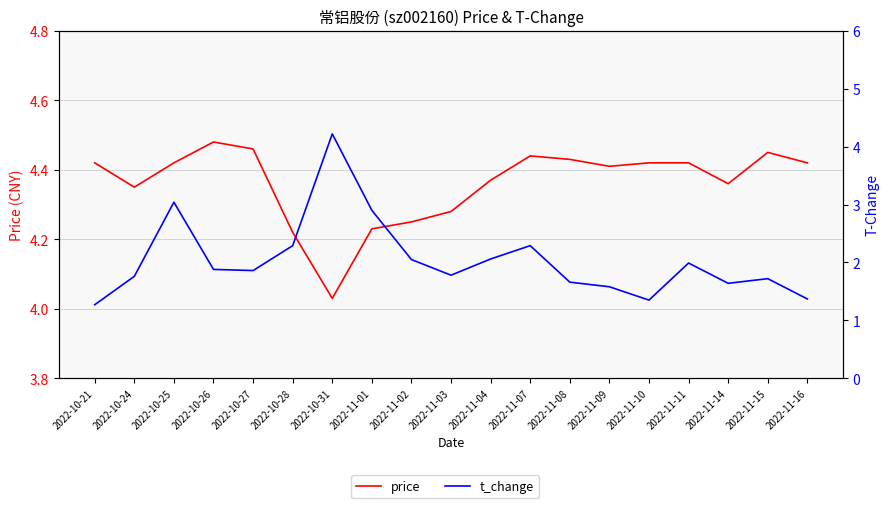

Where is price nearest to the value 4?

2022-10-31